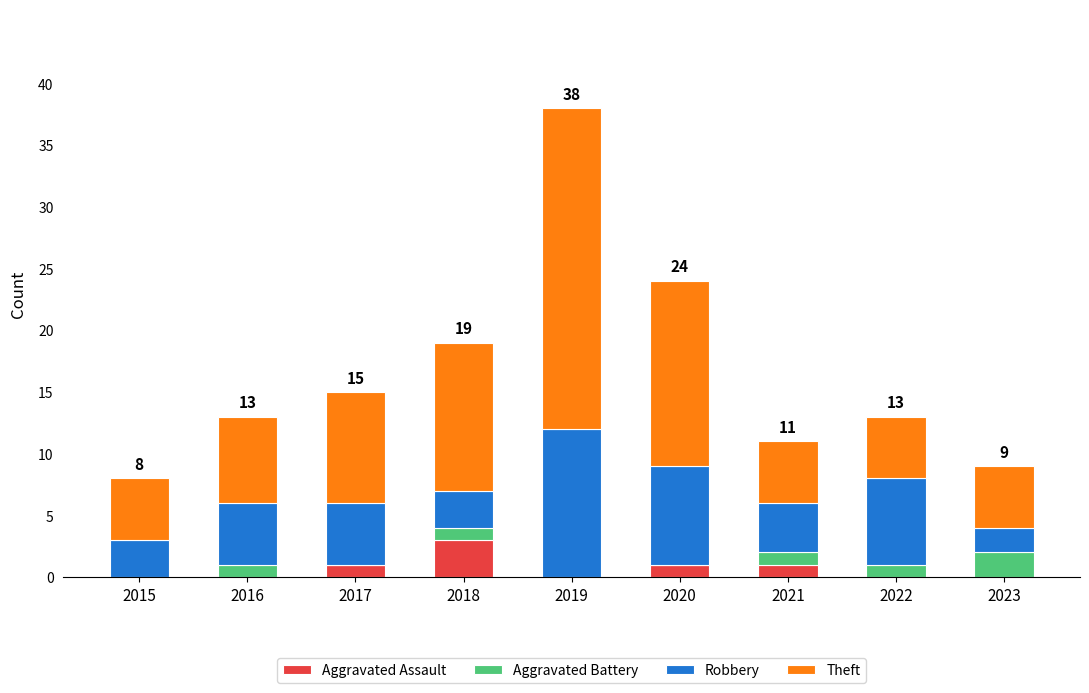

What is the total value across all series at 2022?

13